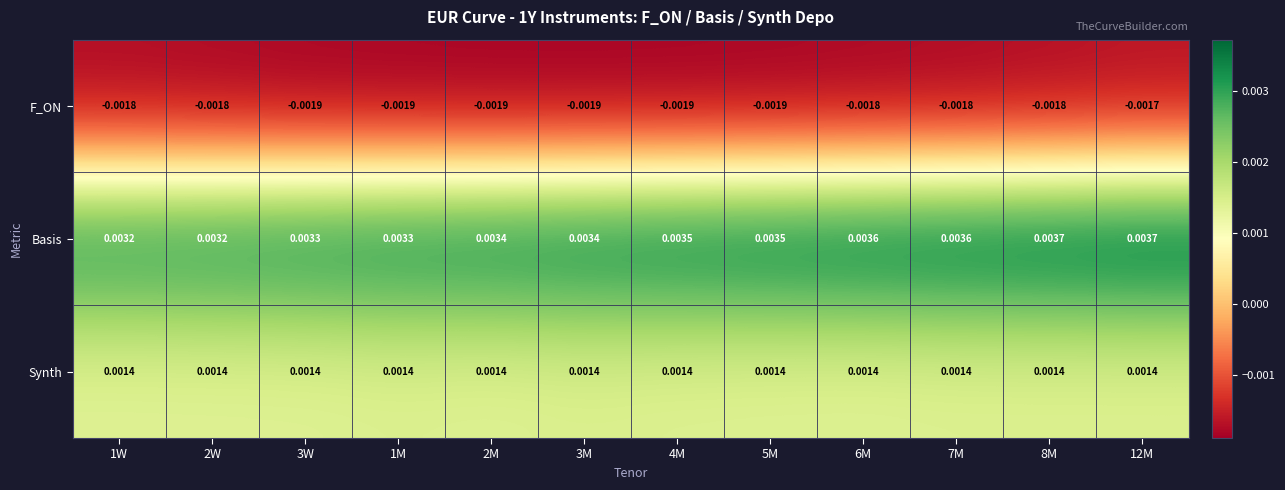

How many series are shown in this chart?

3